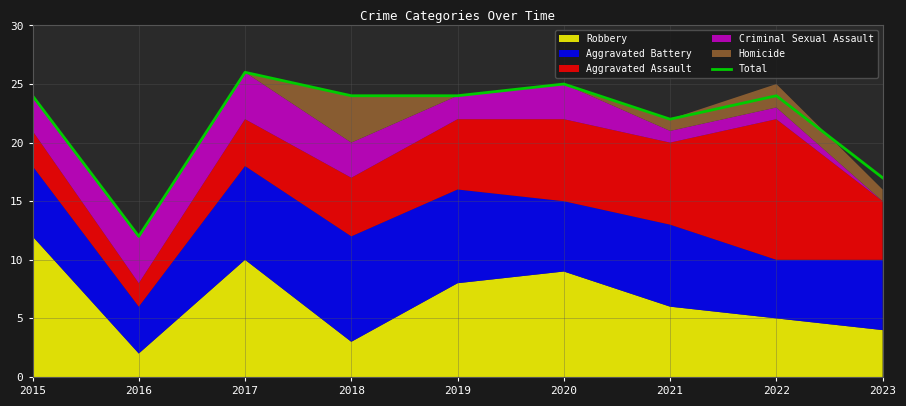

How many interior local peaks (higher than both neighbors) does the data have?

3